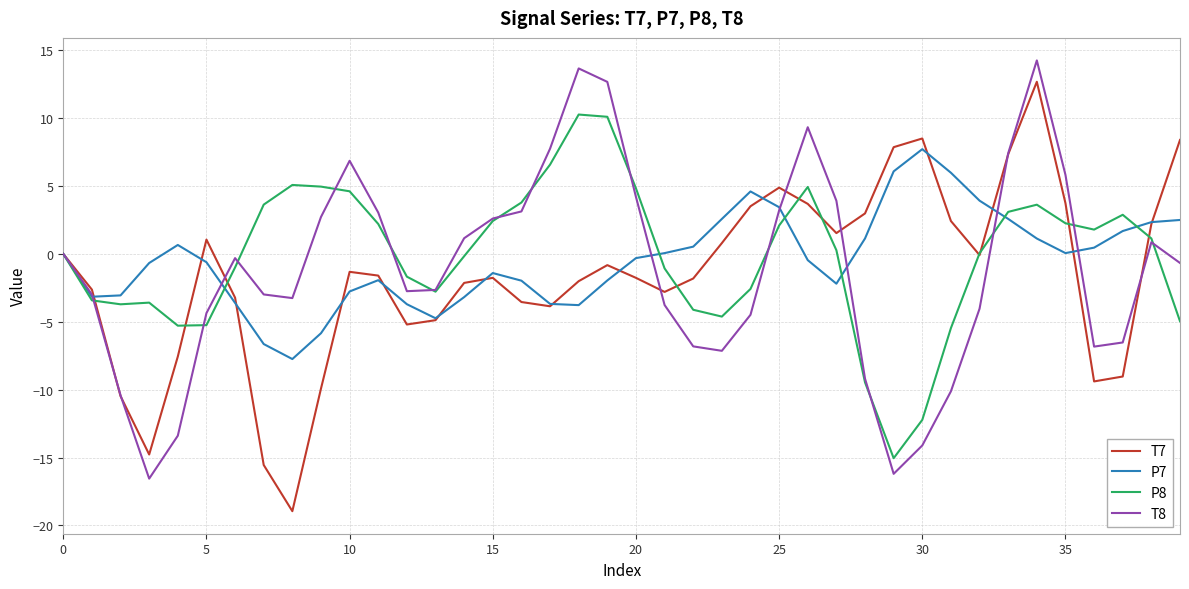

Rank the series by their maximum value, from highest to lowest.

T8, T7, P8, P7